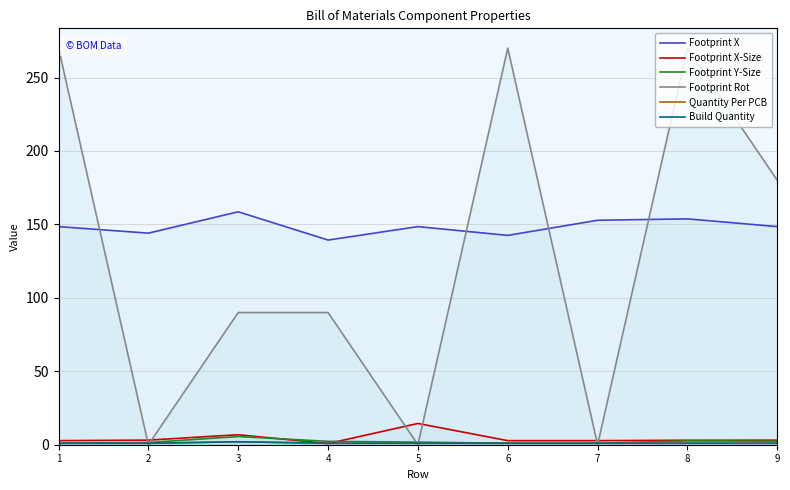

Which label corresponds to the largest value in the chart?

1